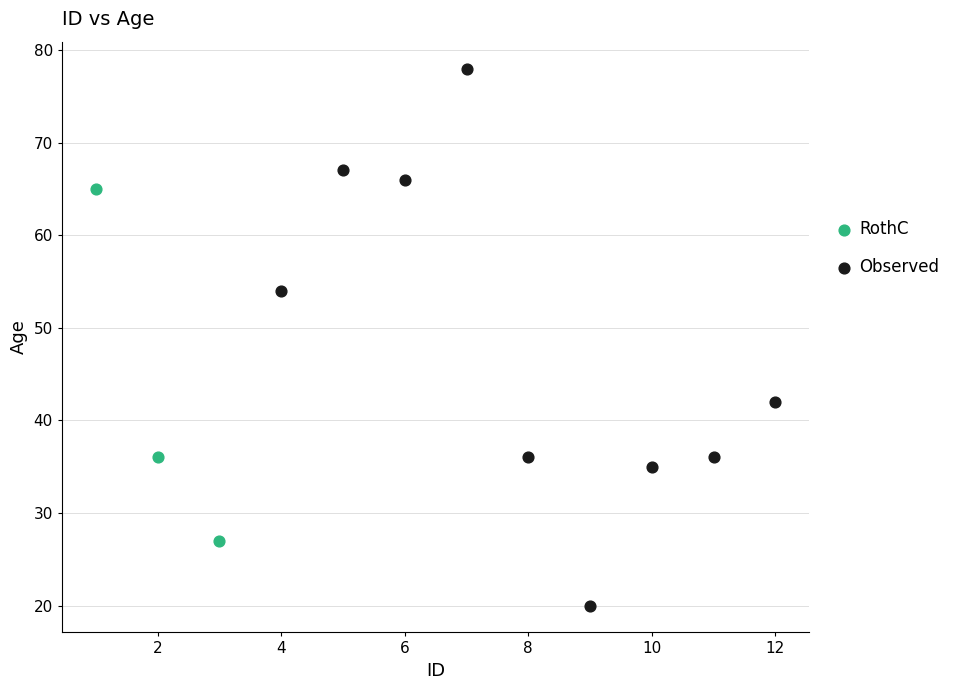

What are all the series names shown in the legend?

RothC, Observed